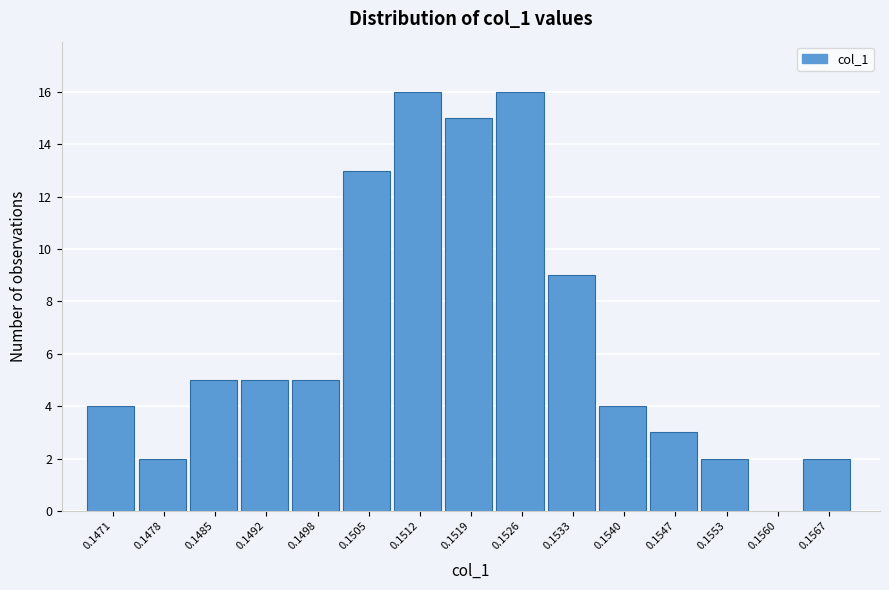

Reading left to right, what are all the values shown in this chart?

0.1471=4	0.1478=2	0.1485=5	0.1492=5	0.1498=5	0.1505=13	0.1512=16	0.1519=15	0.1526=16	0.1533=9	0.1540=4	0.1547=3	0.1553=2	0.1560=0	0.1567=2